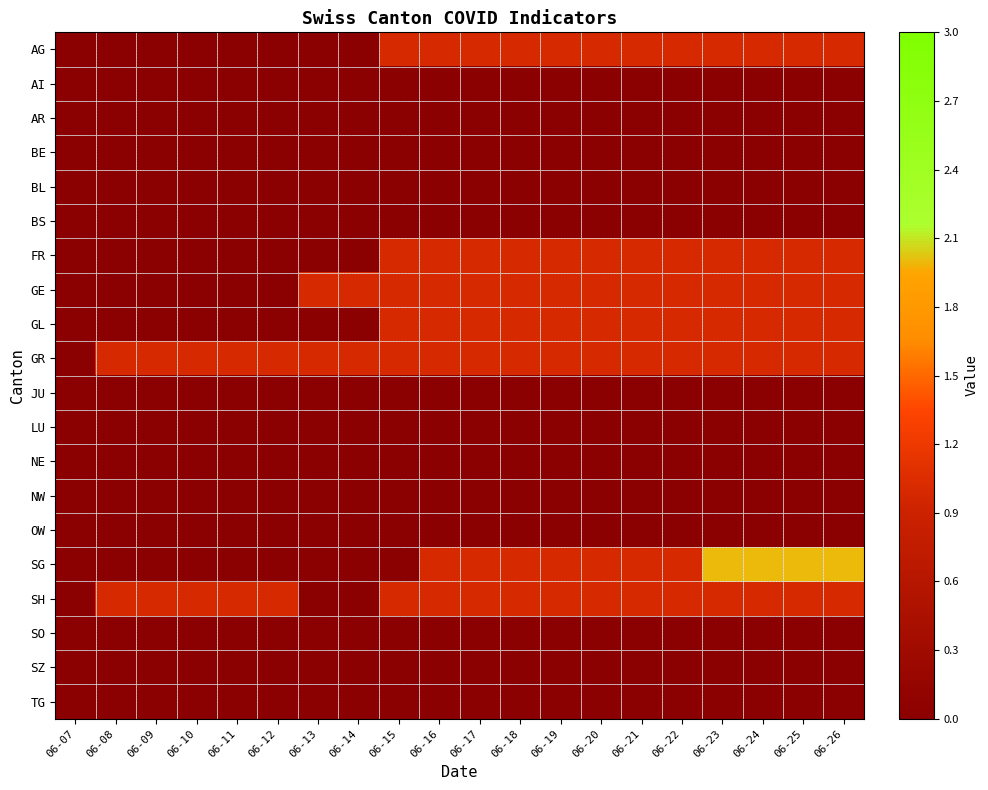

How many data points does each series have?

20